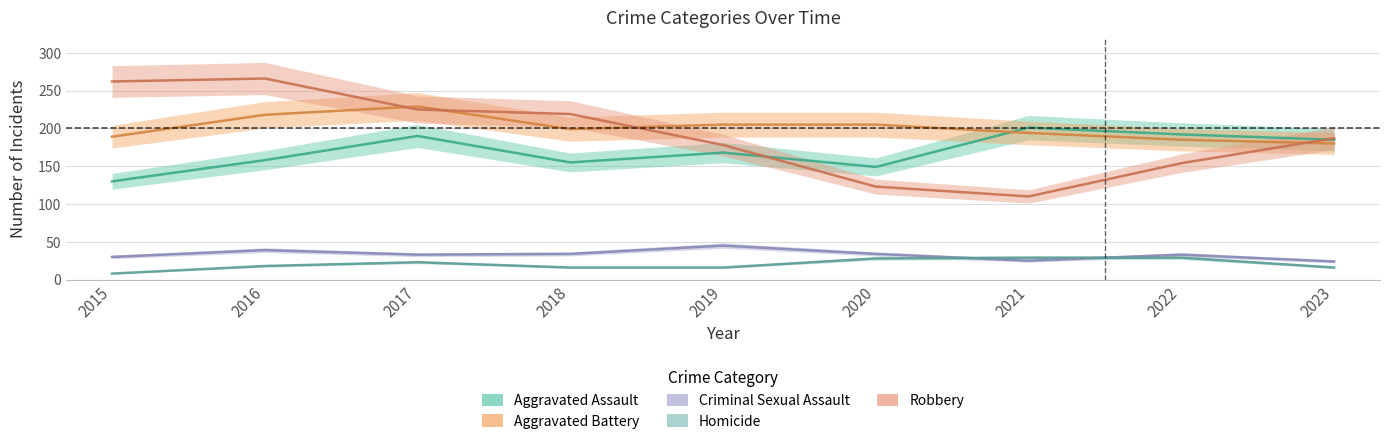

At 2020, list the series in order from smallest to largest.

Homicide, Criminal Sexual Assault, Robbery, Aggravated Assault, Aggravated Battery